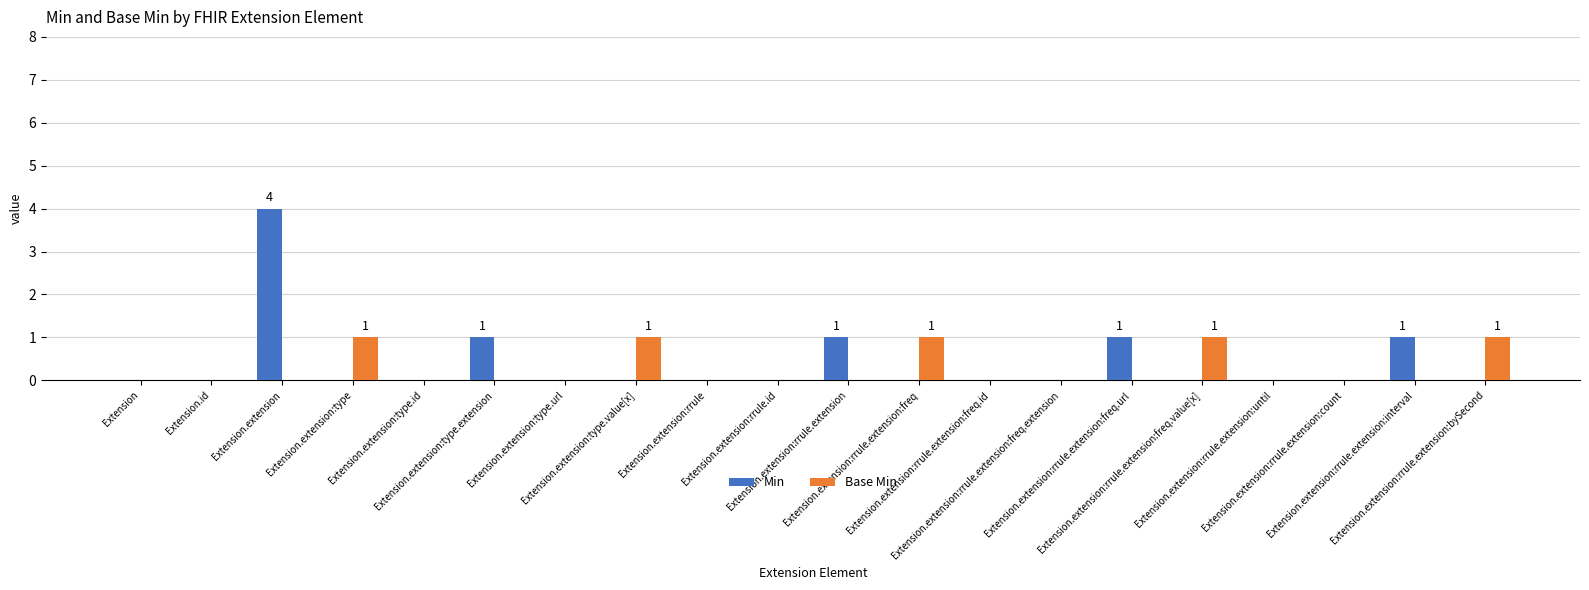

What is the greatest value displayed?

4